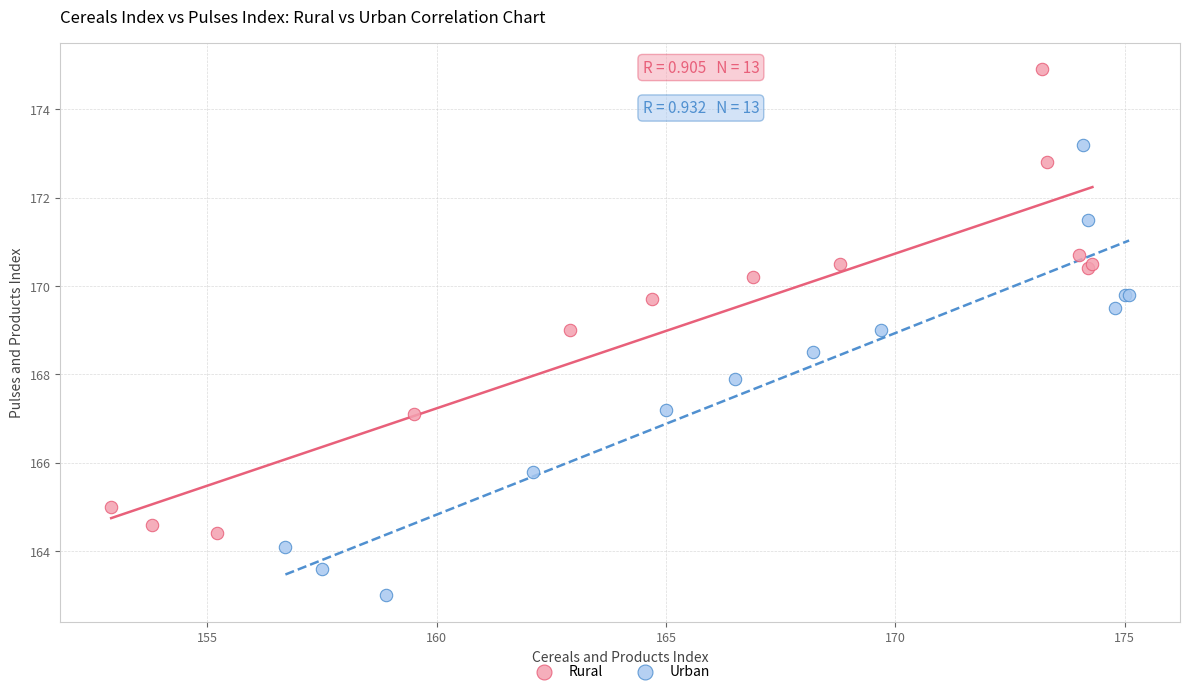

Which series reaches the minimum Y coordinate?

Urban